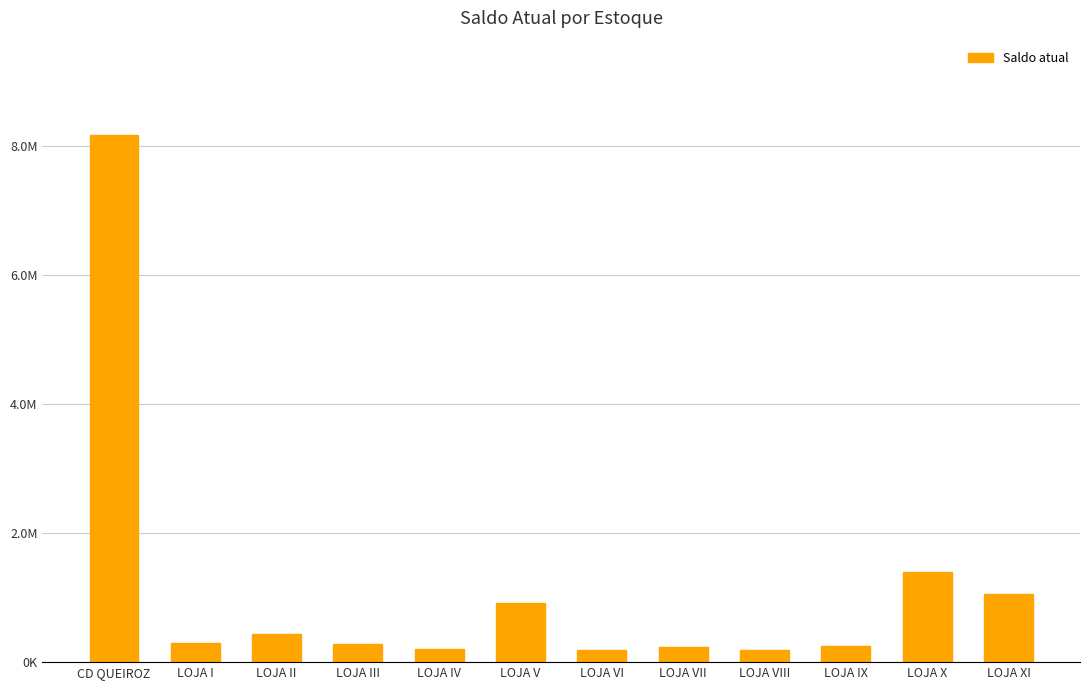

At which category does the chart reach its peak across all series?

CD QUEIROZ